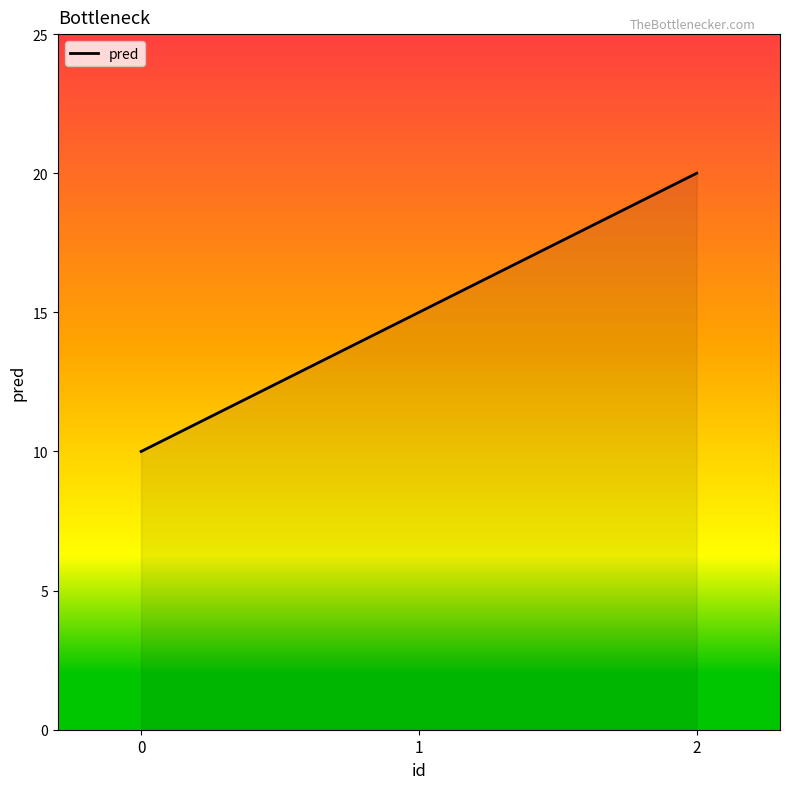

List the labels in order of value, largest first.

2, 1, 0